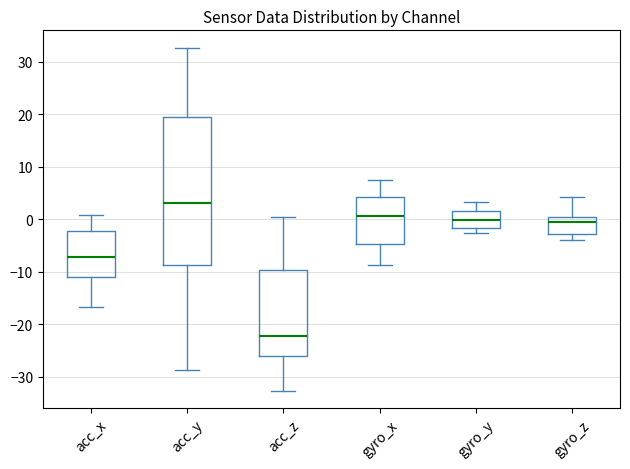

Reading left to right, read every box against the y-axis: the position of its median line, the range the box covers, and the ends of its whiskers. The values are not printed on the chart, so give them approximately, as read against the axis.

acc_x: median -7, box -11 to -2, whiskers -17 to 1
acc_y: median 3, box -9 to 19, whiskers -29 to 33
acc_z: median -22, box -26 to -10, whiskers -33 to 0
gyro_x: median 1, box -5 to 4, whiskers -9 to 7
gyro_y: median 0, box -2 to 2, whiskers -3 to 3
gyro_z: median -1, box -3 to 0, whiskers -4 to 4